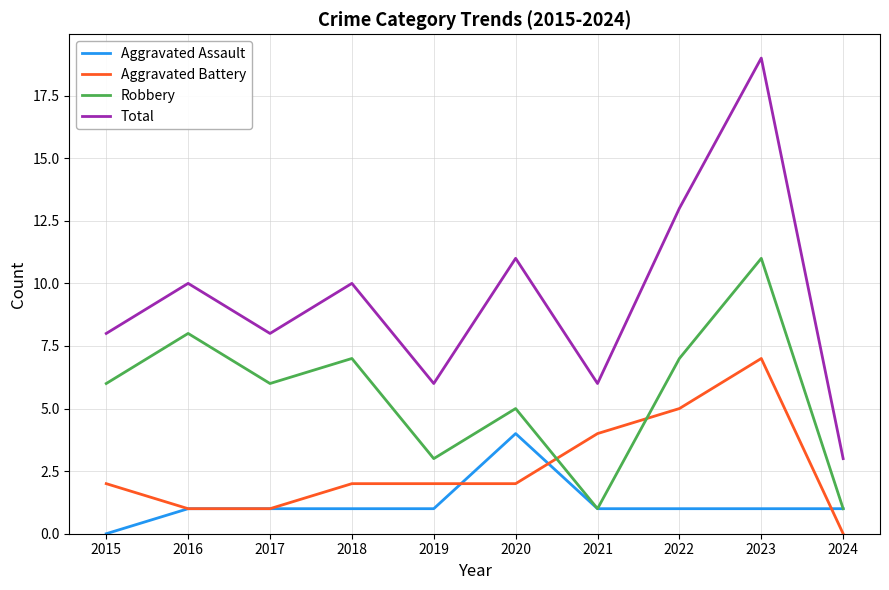

Which label corresponds to the largest value in the chart?

2023